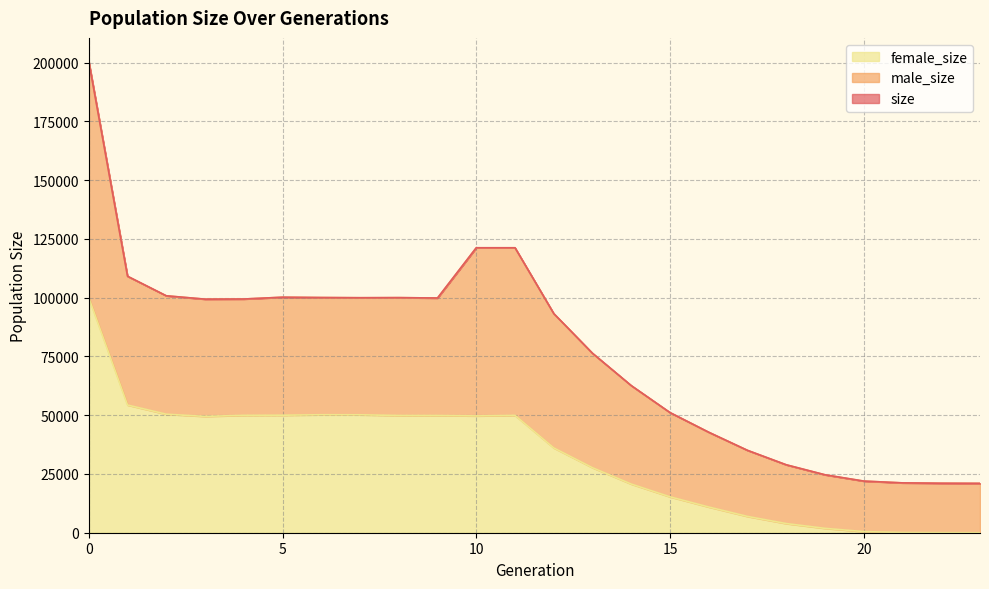

Does the chart display data point markers on the line(s)?

No